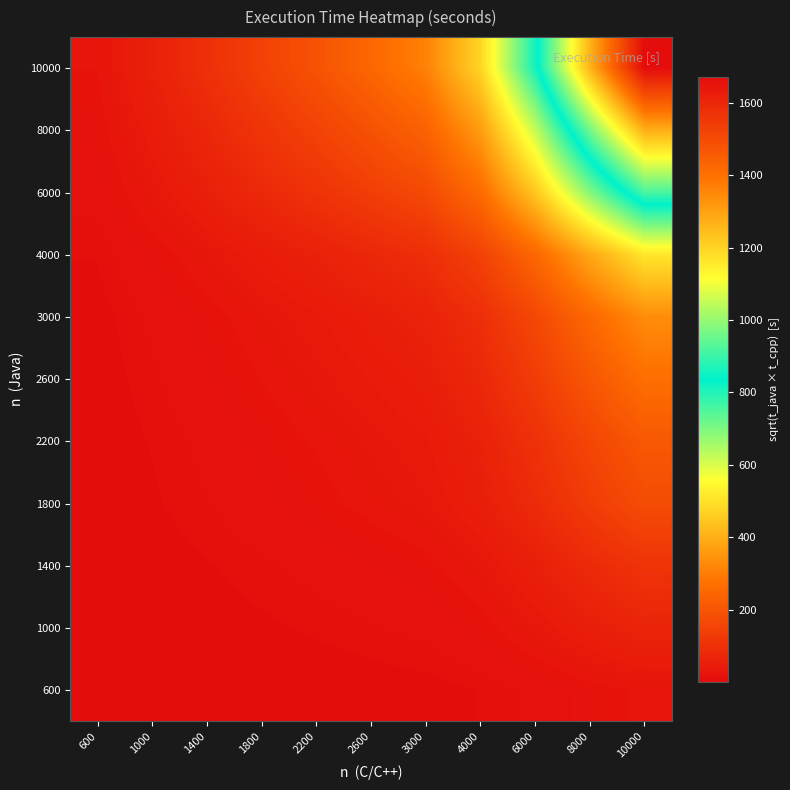

What is the smallest value displayed?

0.4